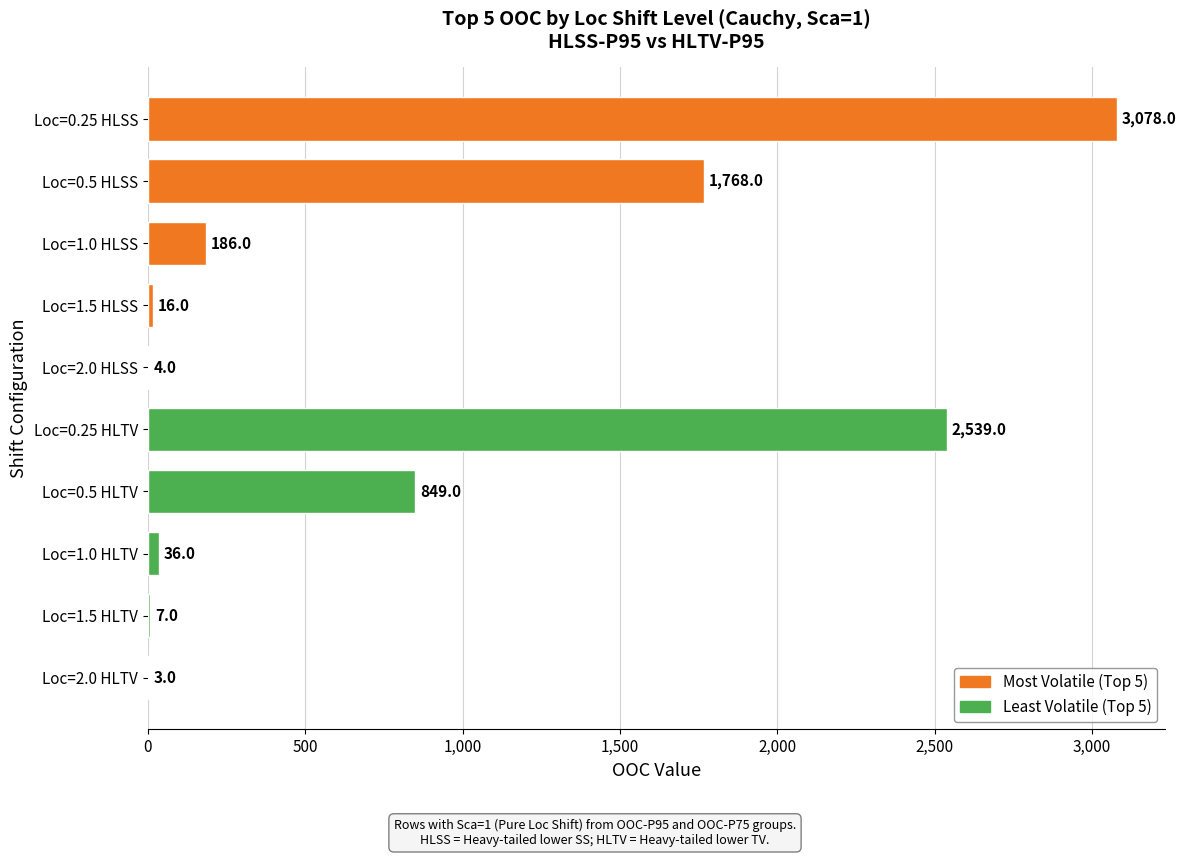

Are the bars horizontal?

Yes